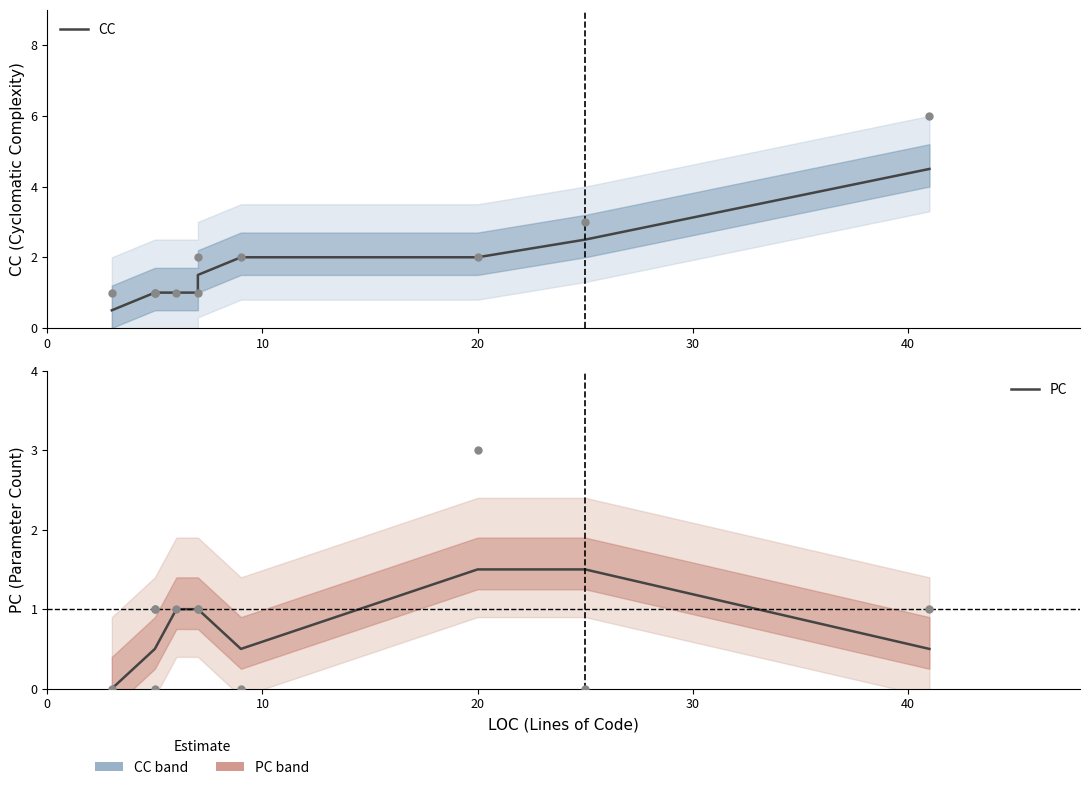

Which series has the largest total across all categories?

CC